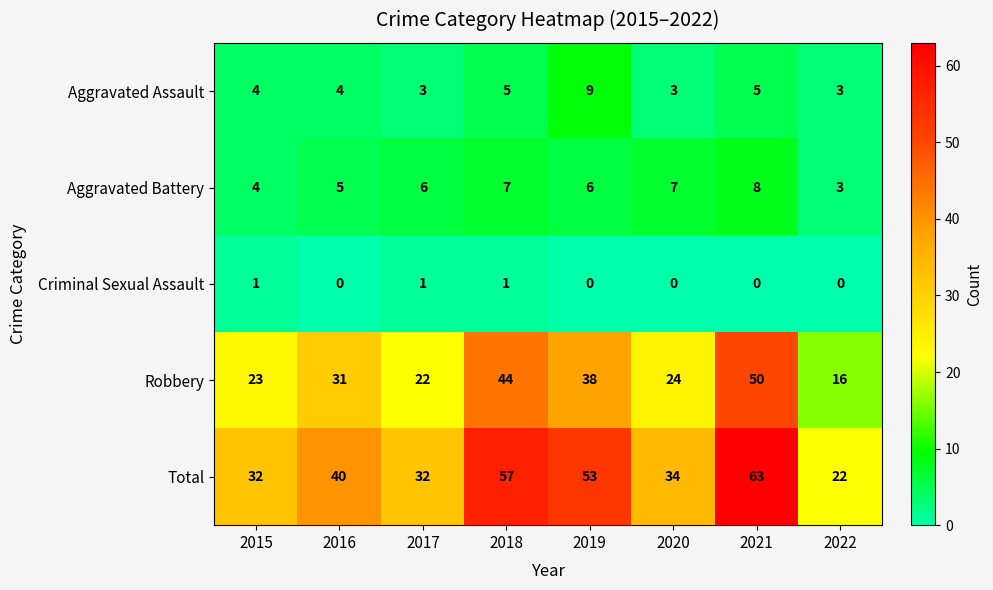

The Total series shows 57 at 2018. True or false?

True